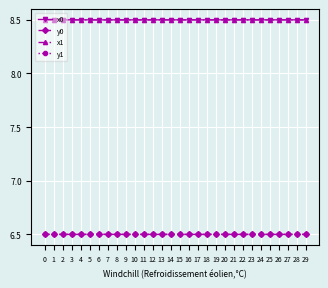

True or false: y1 has more than 0 interior local peaks.

True